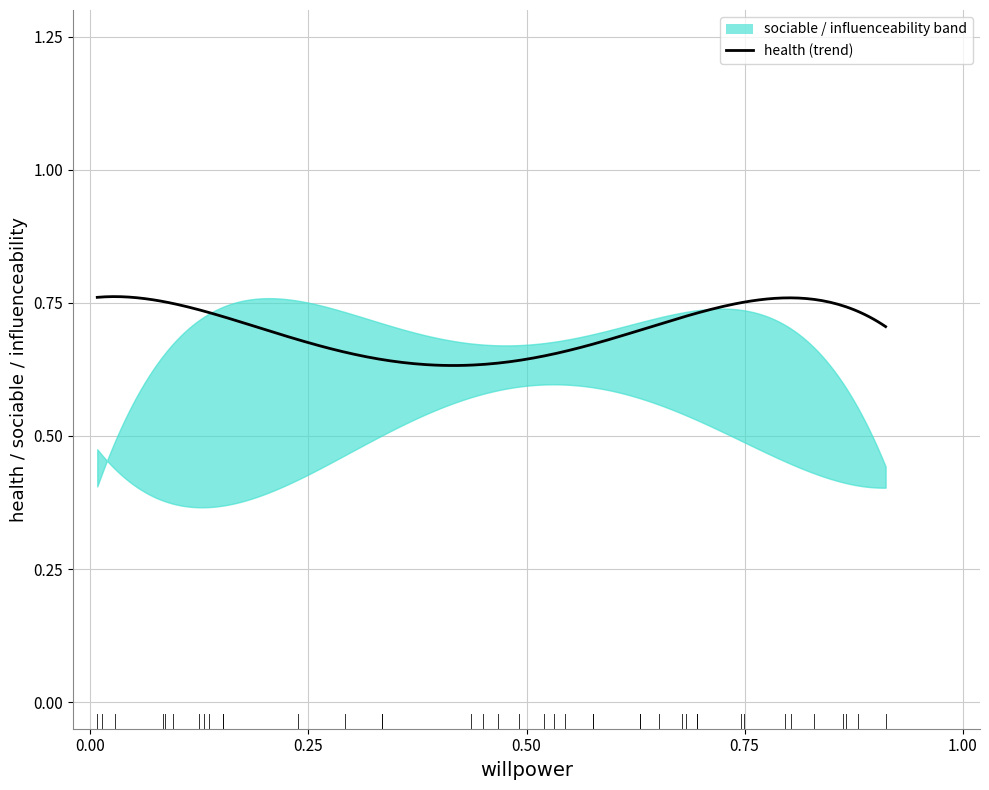

What is the spread (max minus min) of values at influenceability?

0.5